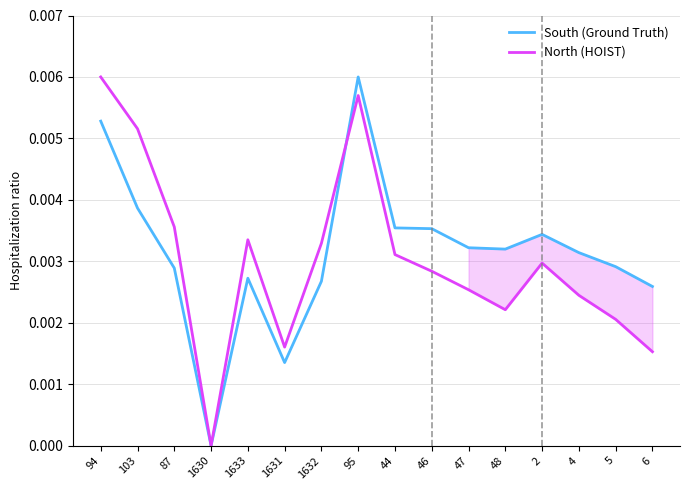

List the labels in order of South (Ground Truth) value, smallest first.

1630, 1631, 6, 1632, 1633, 87, 5, 4, 48, 47, 2, 46, 44, 103, 94, 95